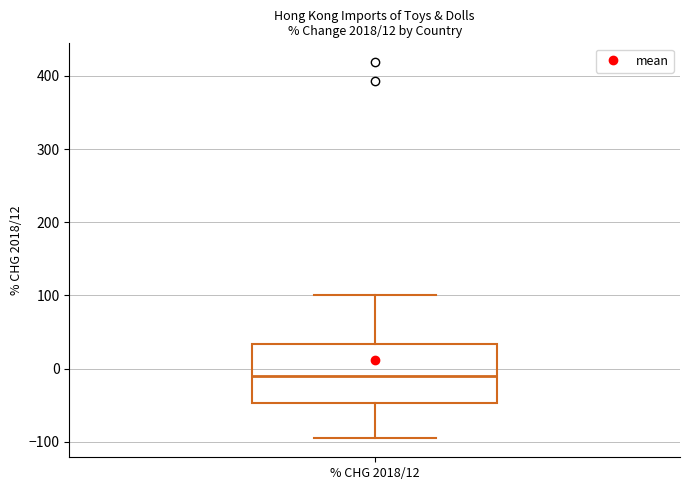

Where does the lower whisker of the box for % CHG 2018/12 end on the y-axis? The values are not printed on the chart, so give them approximately, as read against the axis.

-100